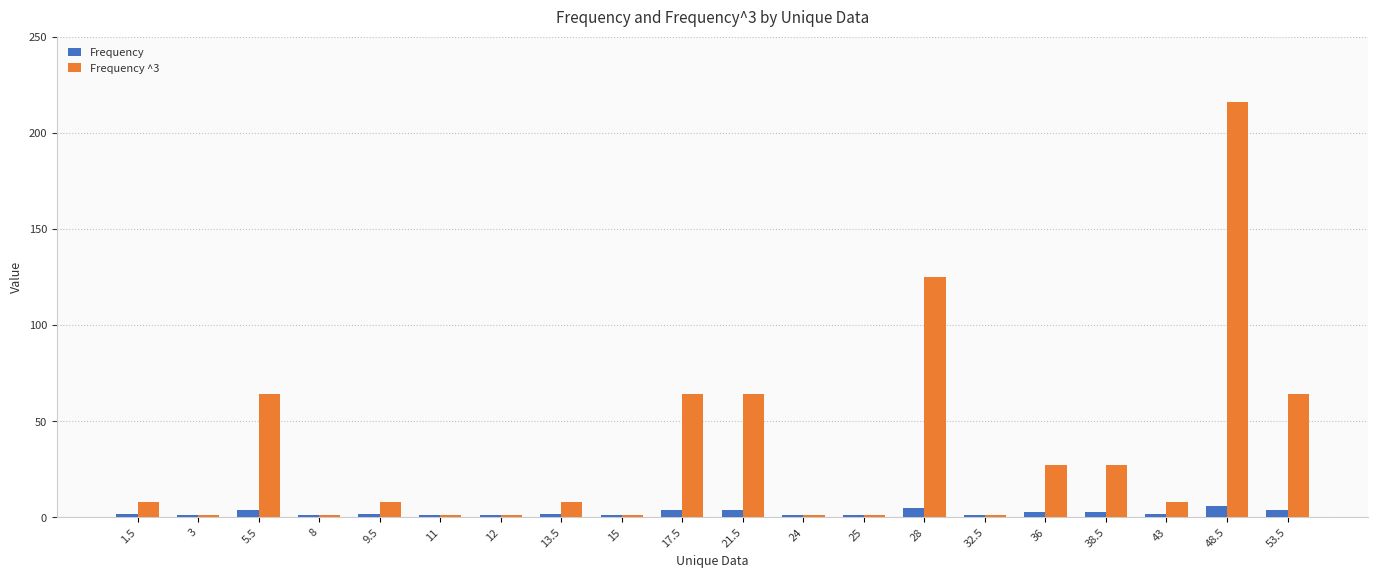

What are all the series names shown in the legend?

Frequency, Frequency ^3